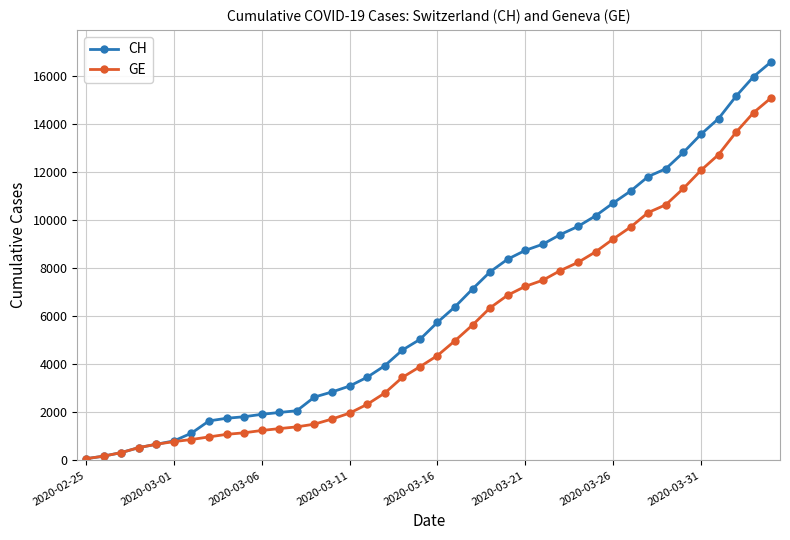

What is the maximum value for CH?

16574